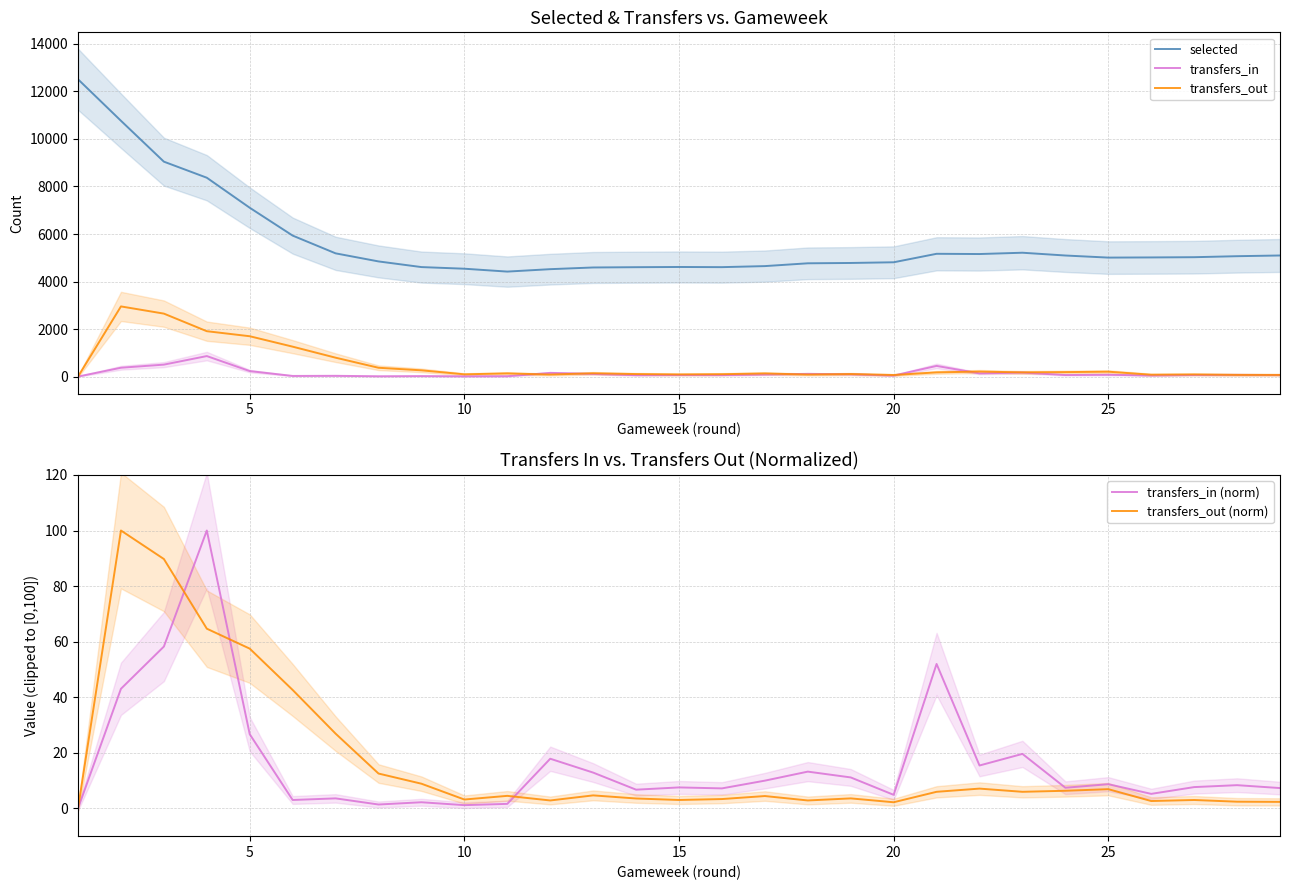

How many values in transfers_in (norm) are above zero?

28